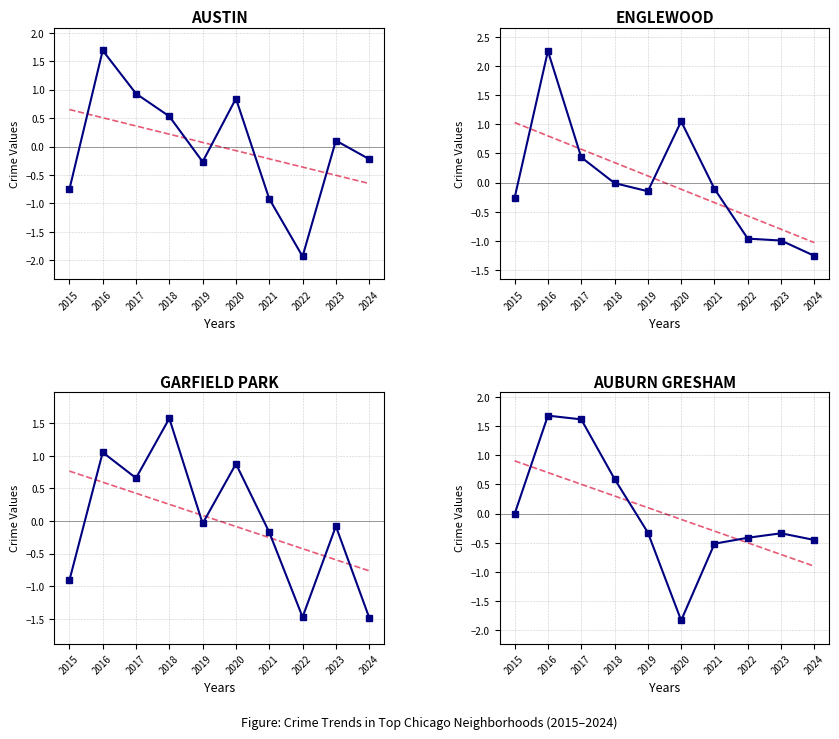

What is the value of the AUBURN GRESHAM point at the 10th from the left?

-0.5